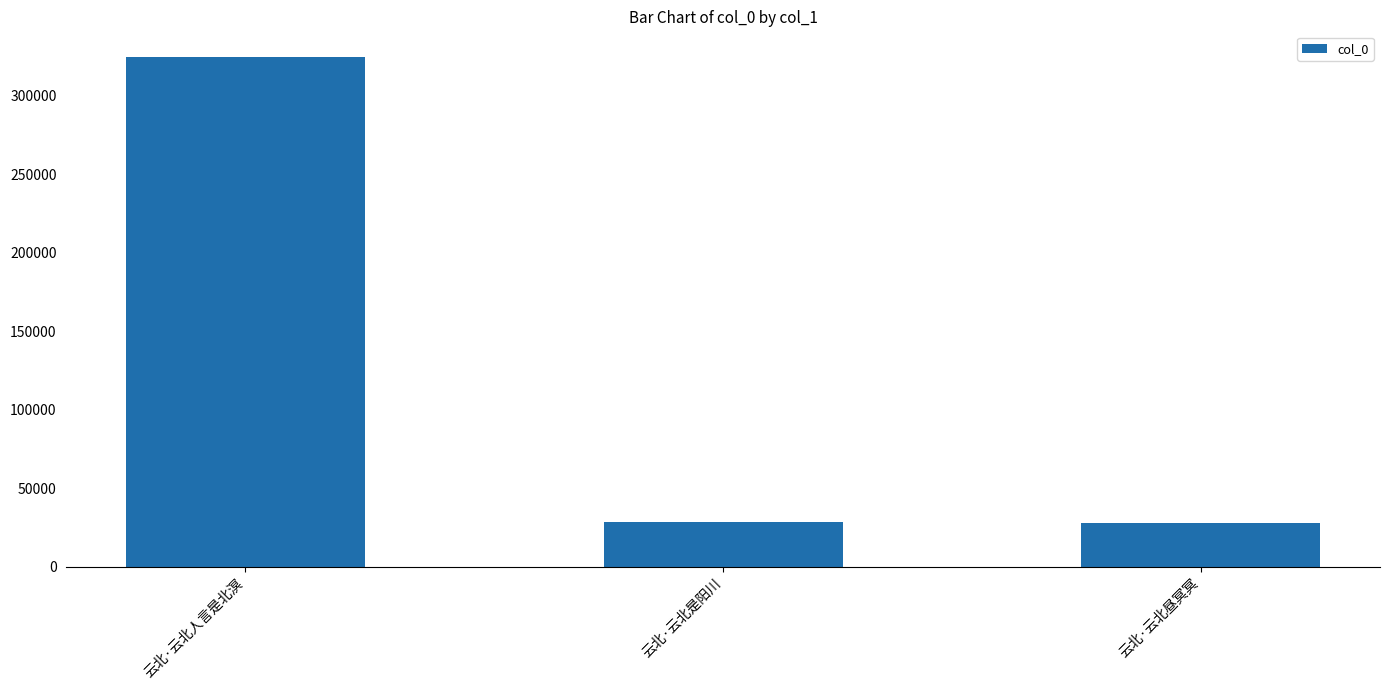

What position from the right is 云北·云北人言是北溟?

3